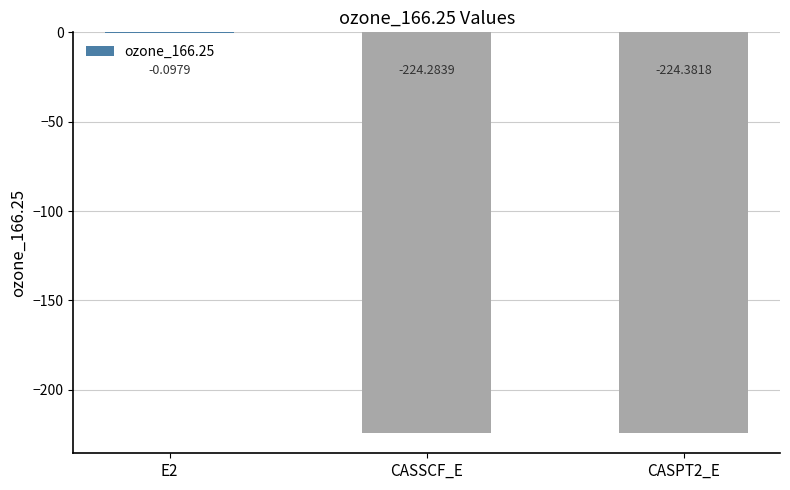

Does the chart contain stacked bars?

No